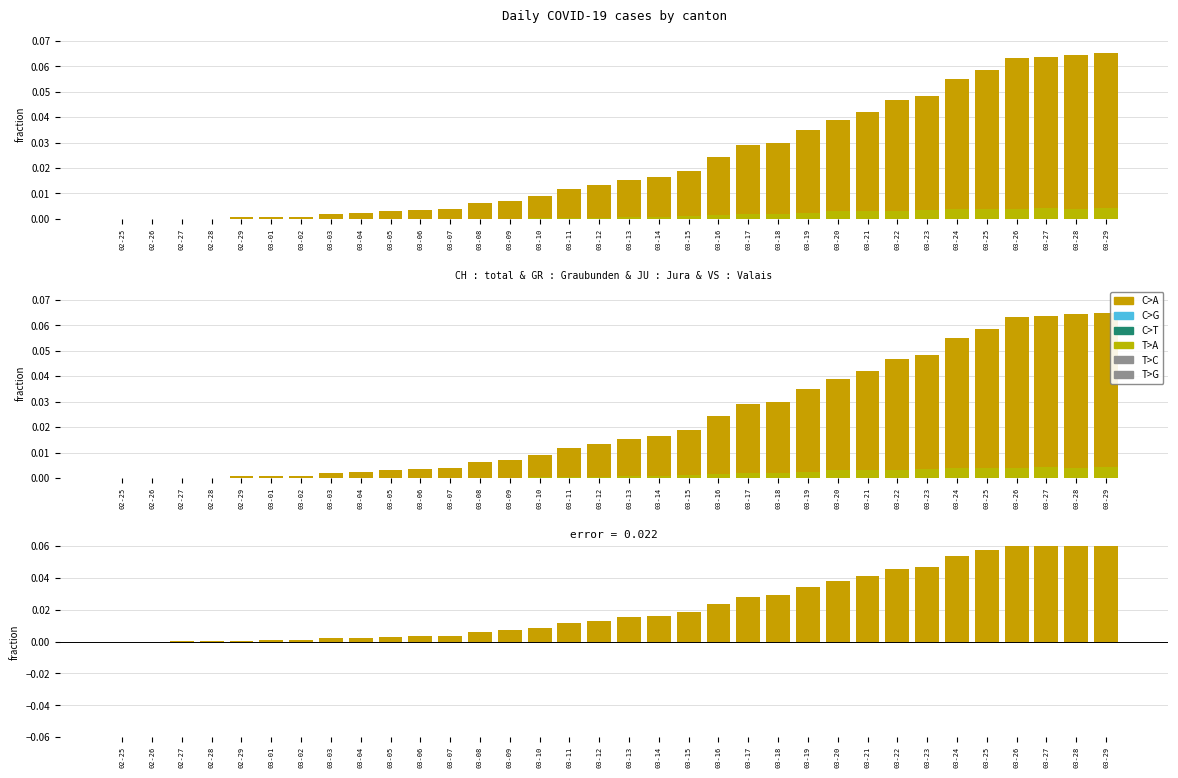

At how many categories does at least one series exceed 0?

32